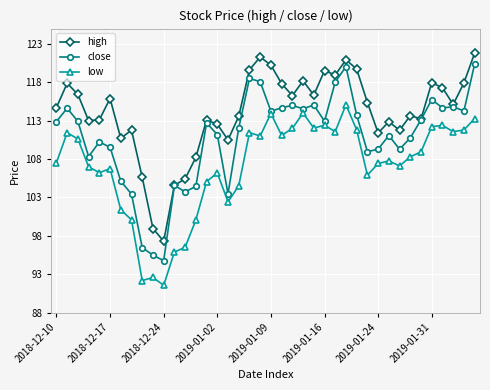

What is the value of the low point at the 9th from the left?

92.2